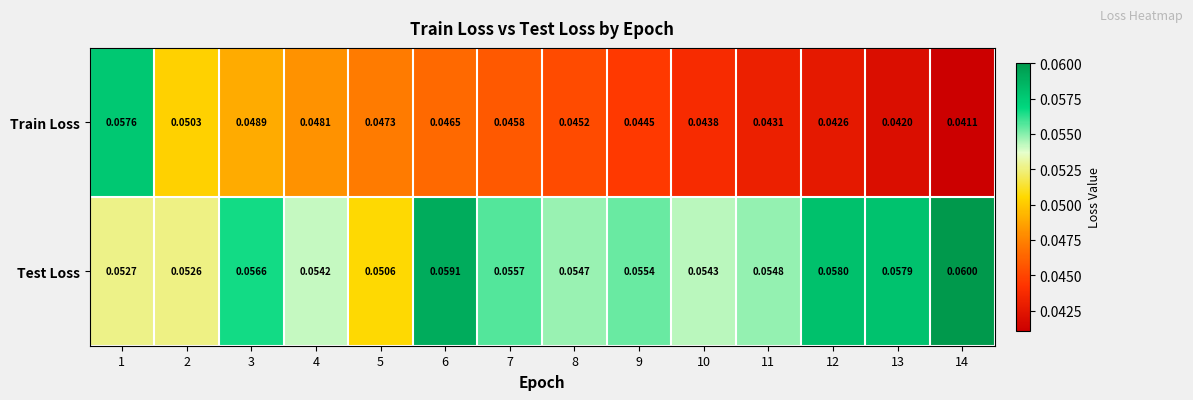

List the series in order of their overall mean, lowest first.

Train Loss, Test Loss